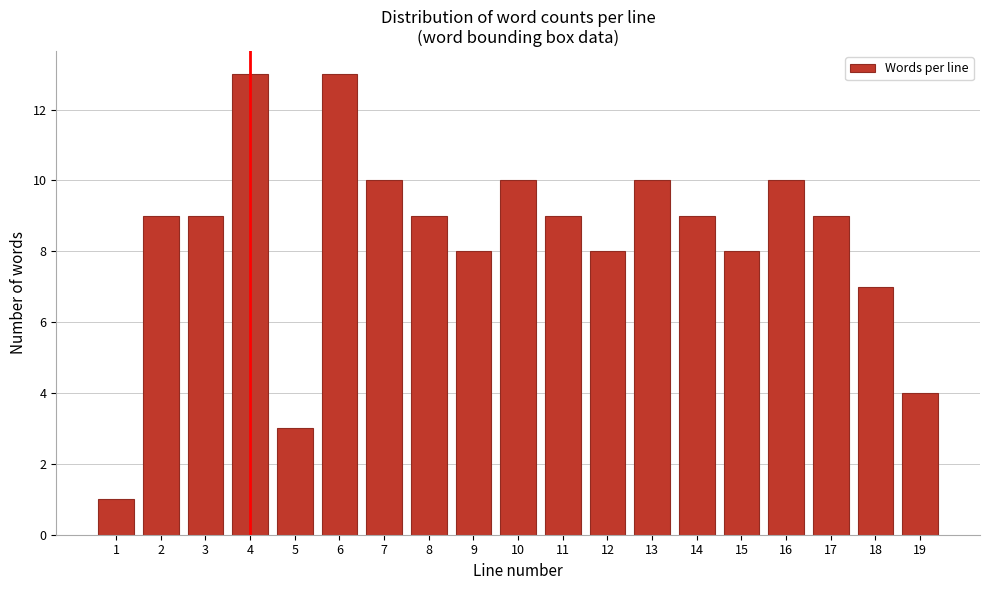

Reading left to right, transcribe all the data shown in this chart.

1	9	9	13	3	13	10	9	8	10	9	8	10	9	8	10	9	7	4